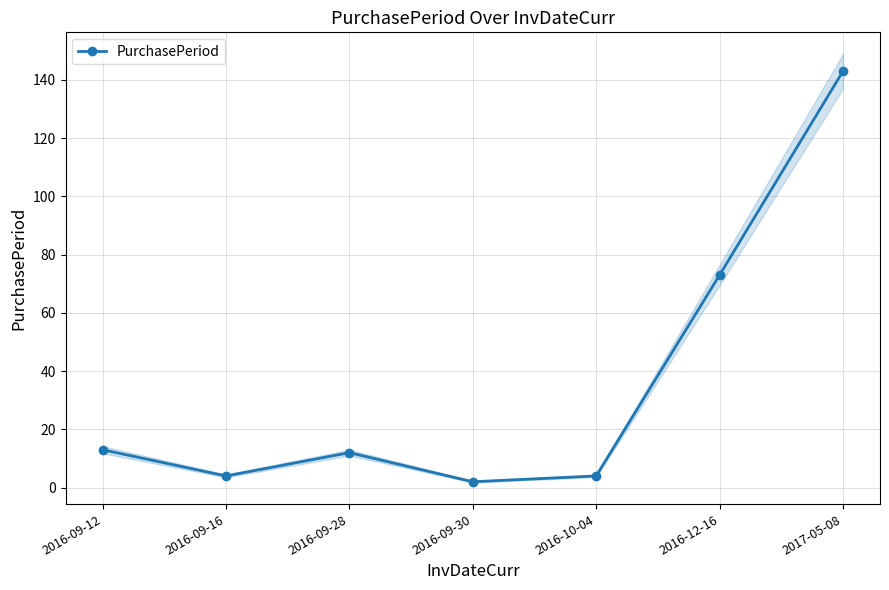

How many lines are shown in the chart?

1